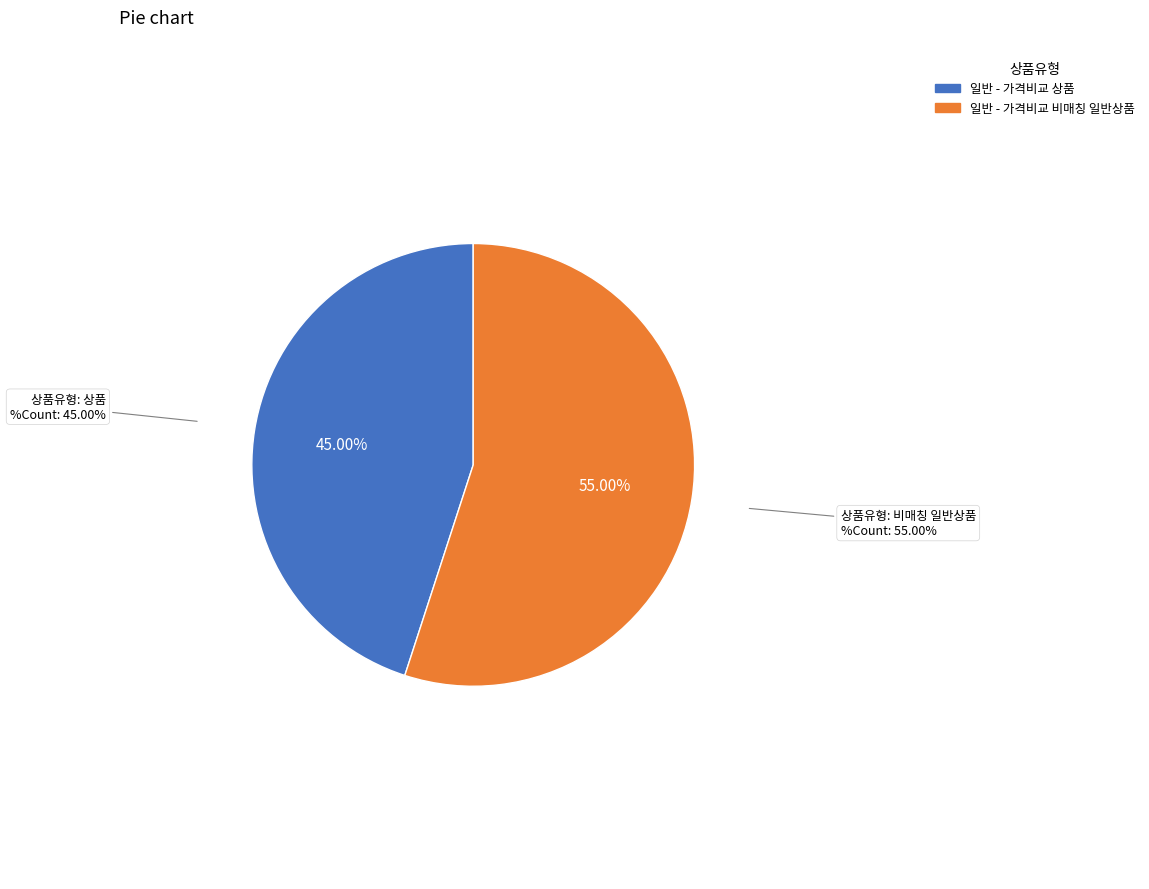

Approximately how many times larger is the value at 일반 - 가격비교 상품 compared to 일반 - 가격비교 비매칭 일반상품?

0.8